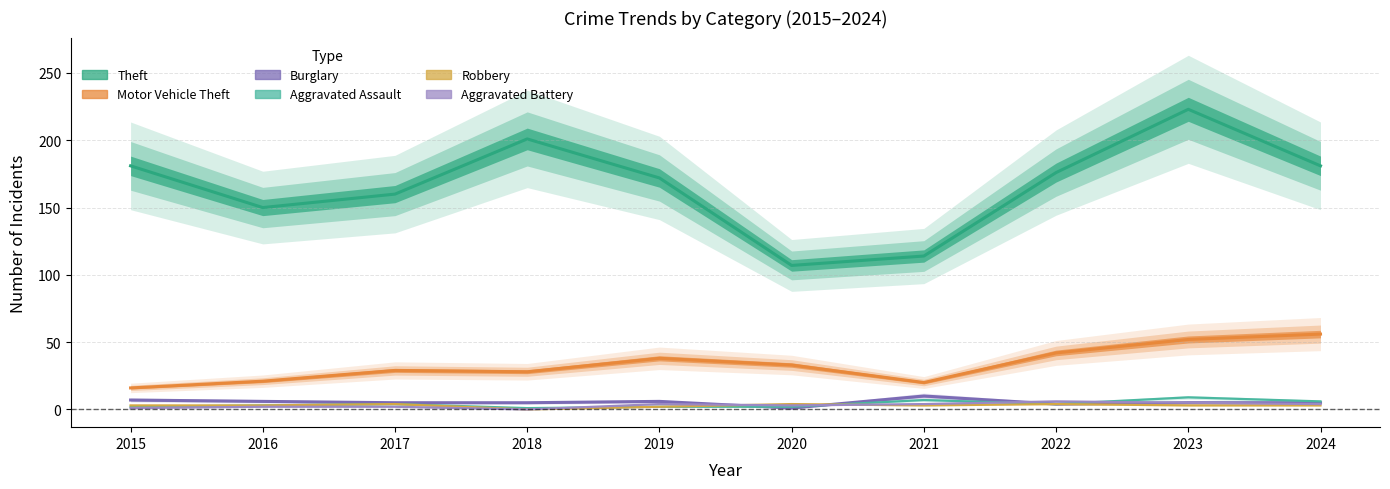

What is the value of the Aggravated Assault point at the 3rd from the left?

4